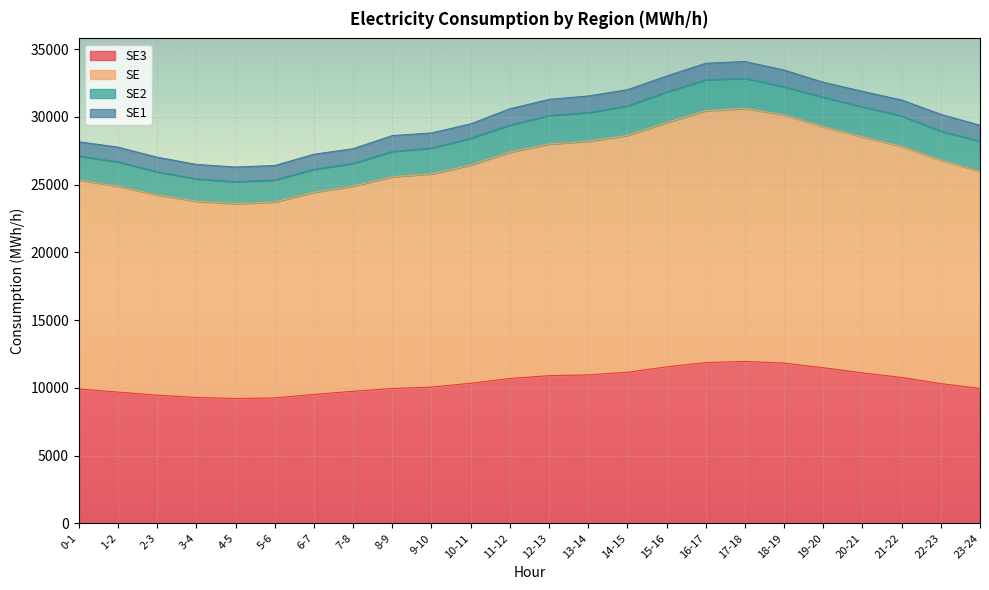

What is the value of the SE3 point at the 7th from the left?

9513